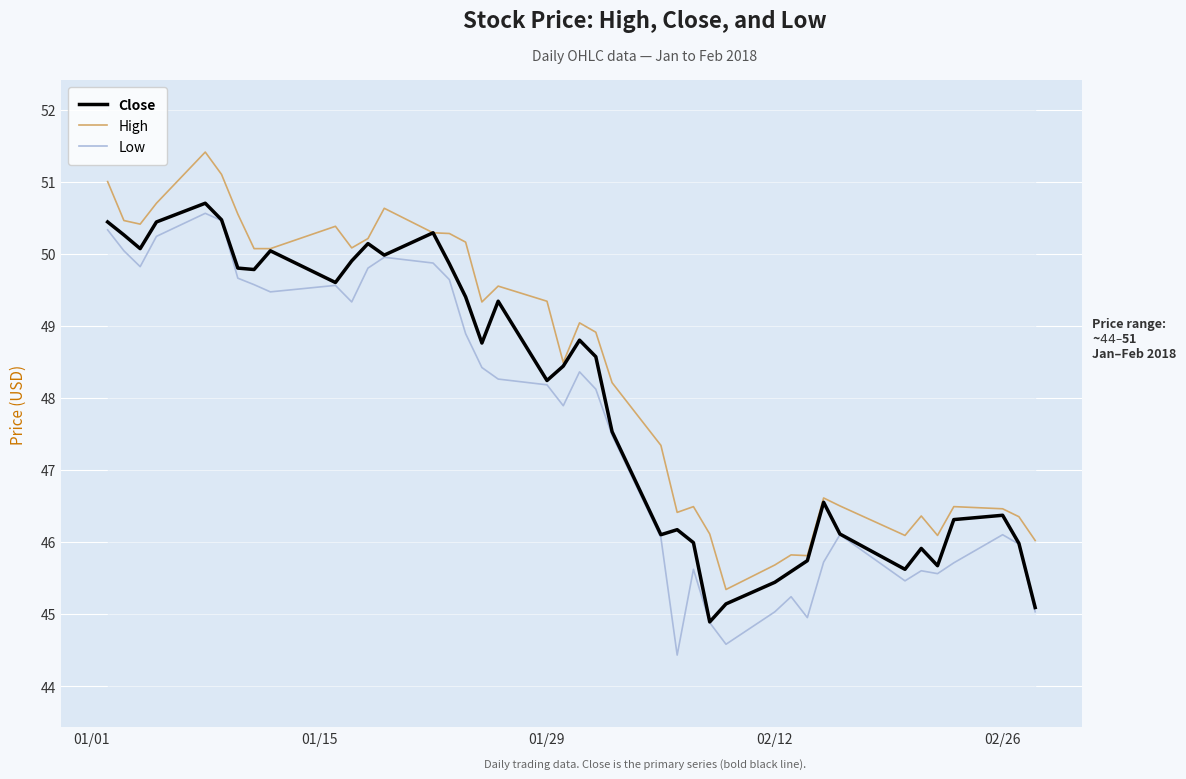

How many lines are shown in the chart?

3